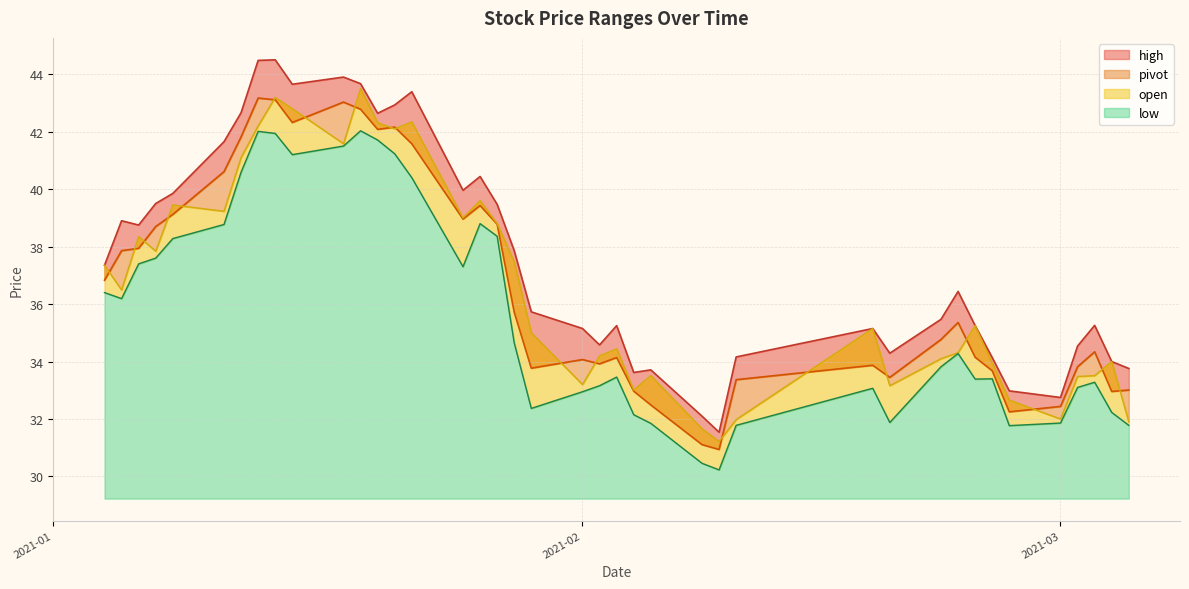

What is the value of the high point at the 5th from the left?

39.9